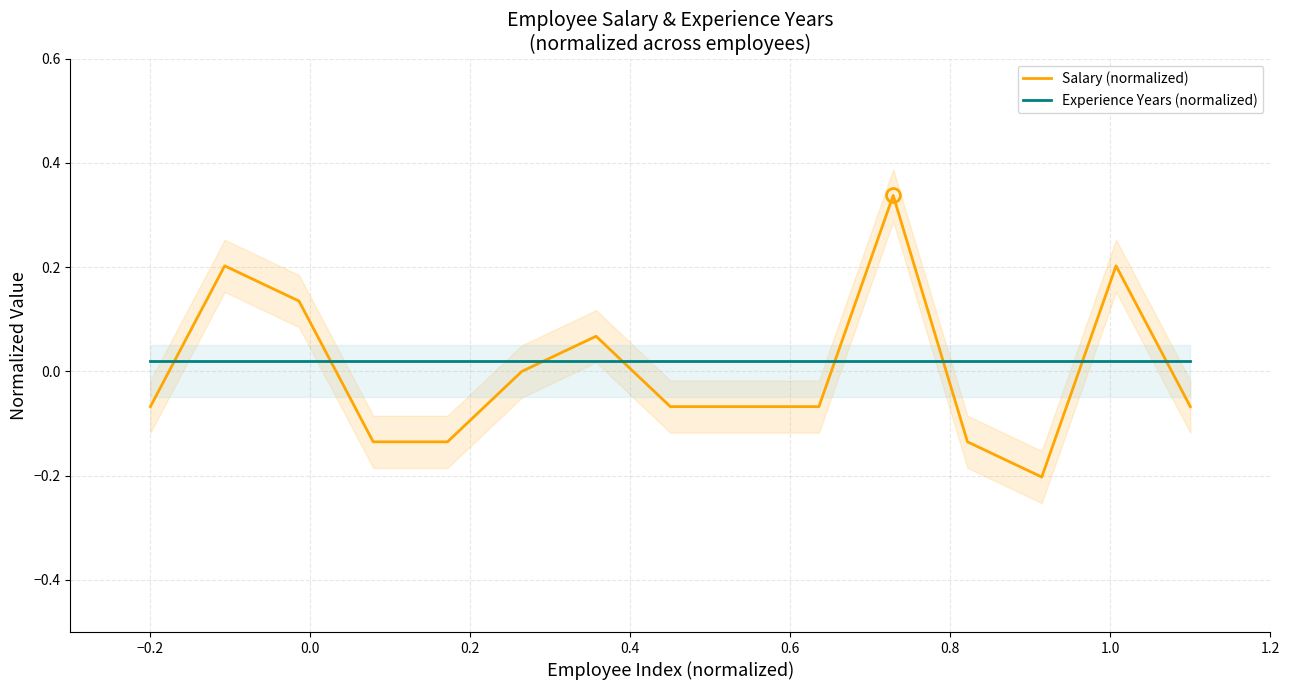

True or false: Experience Years (normalized) and Salary (normalized) cross at least once.

True